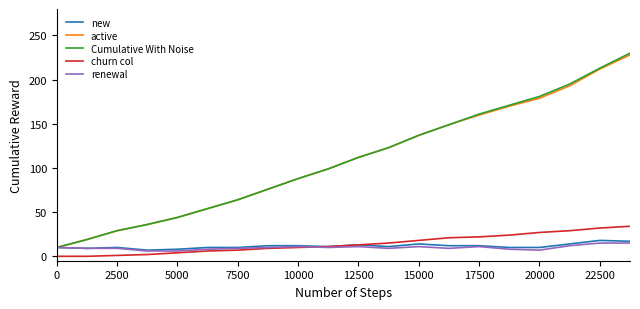

Which series has the widest spread of values?

Cumulative With Noise